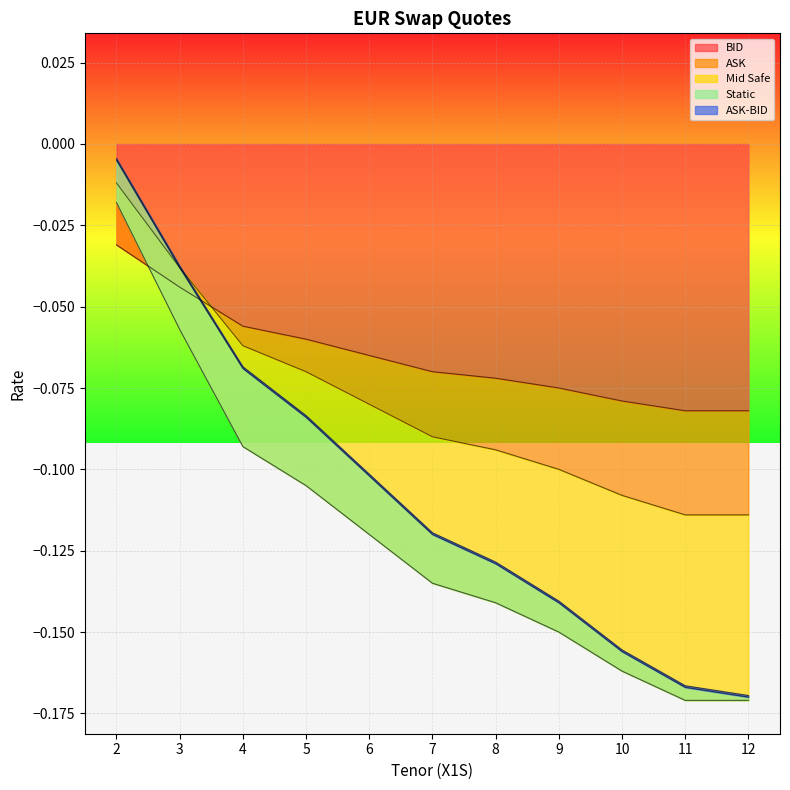

At which category does the chart reach its peak across all series?

2